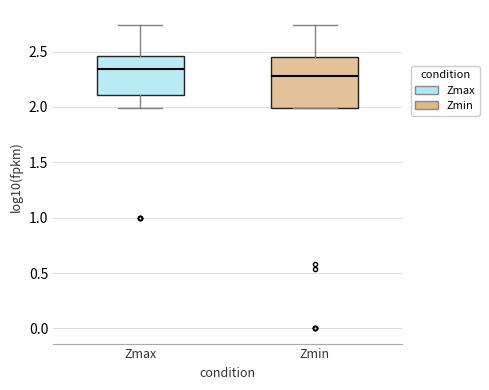

Reading left to right, transcribe this box plot: for each box, give where its median line is, the range the box spans, and where its two whiskers end, as read against the y-axis. The values are not printed on the chart, so give them approximately, as read against the axis.

Zmax: median 2.35, box 2.10 to 2.45, whiskers 2.00 to 2.75
Zmin: median 2.30, box 2.00 to 2.45, whiskers 2.00 to 2.75